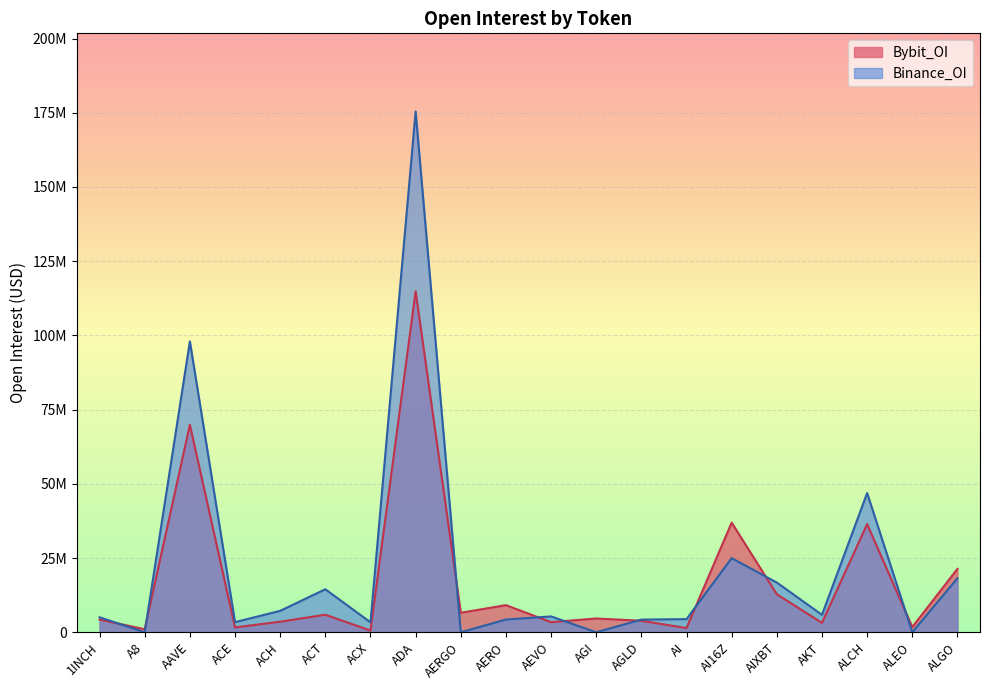

How many times do Bybit_OI and Binance_OI cross each other?

9